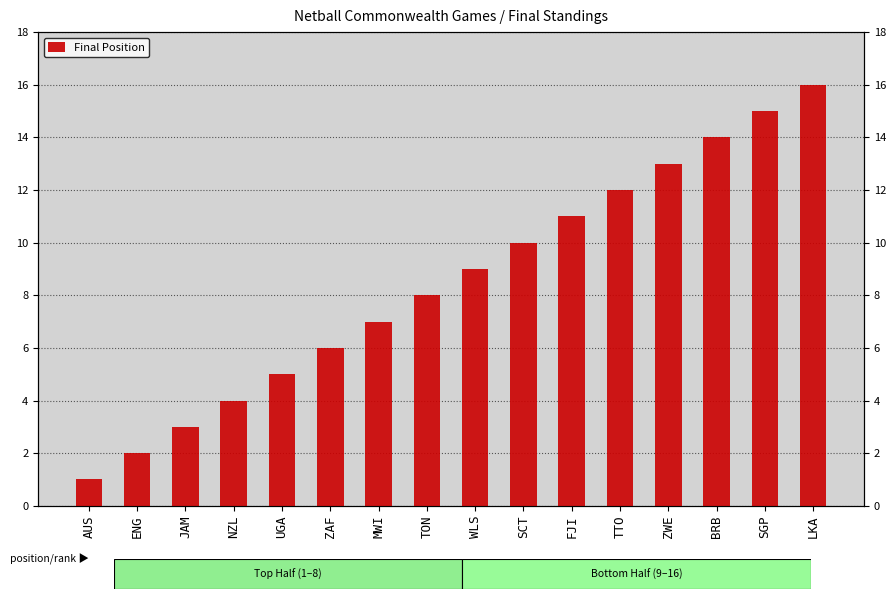

What position from the left is JAM?

3